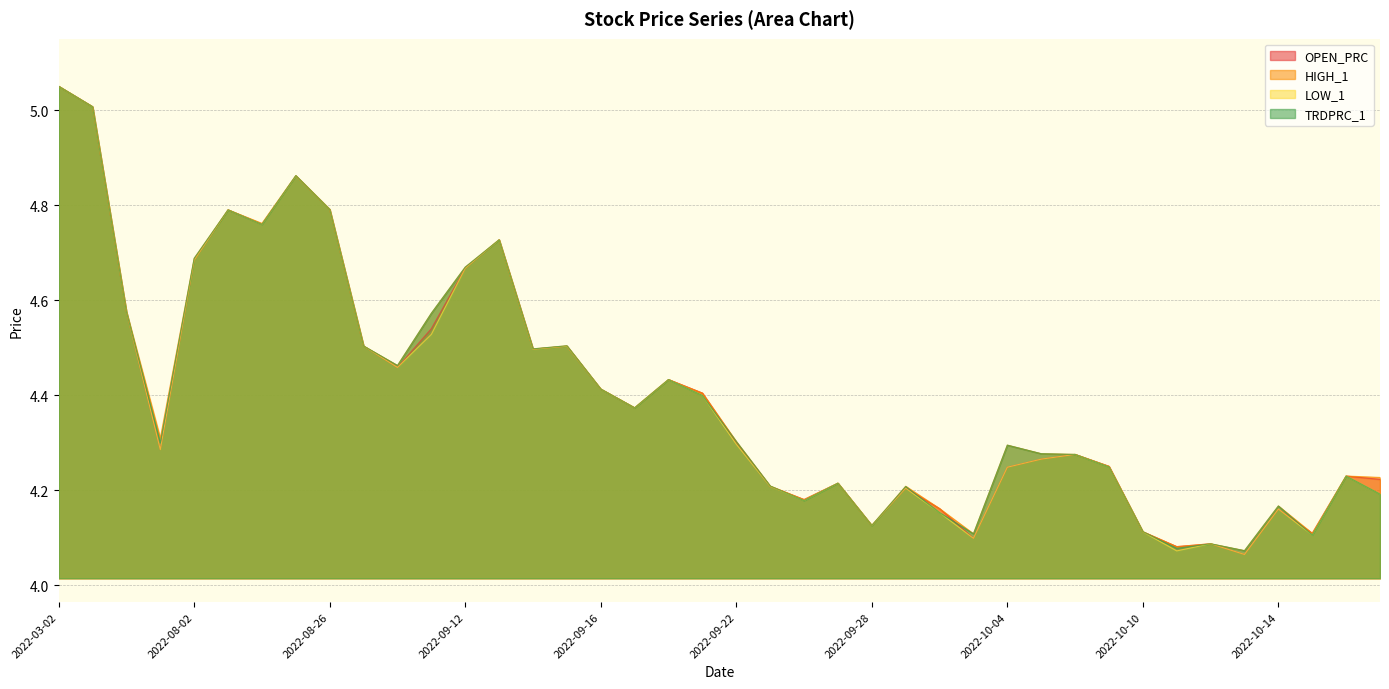

How many lines are shown in the chart?

4